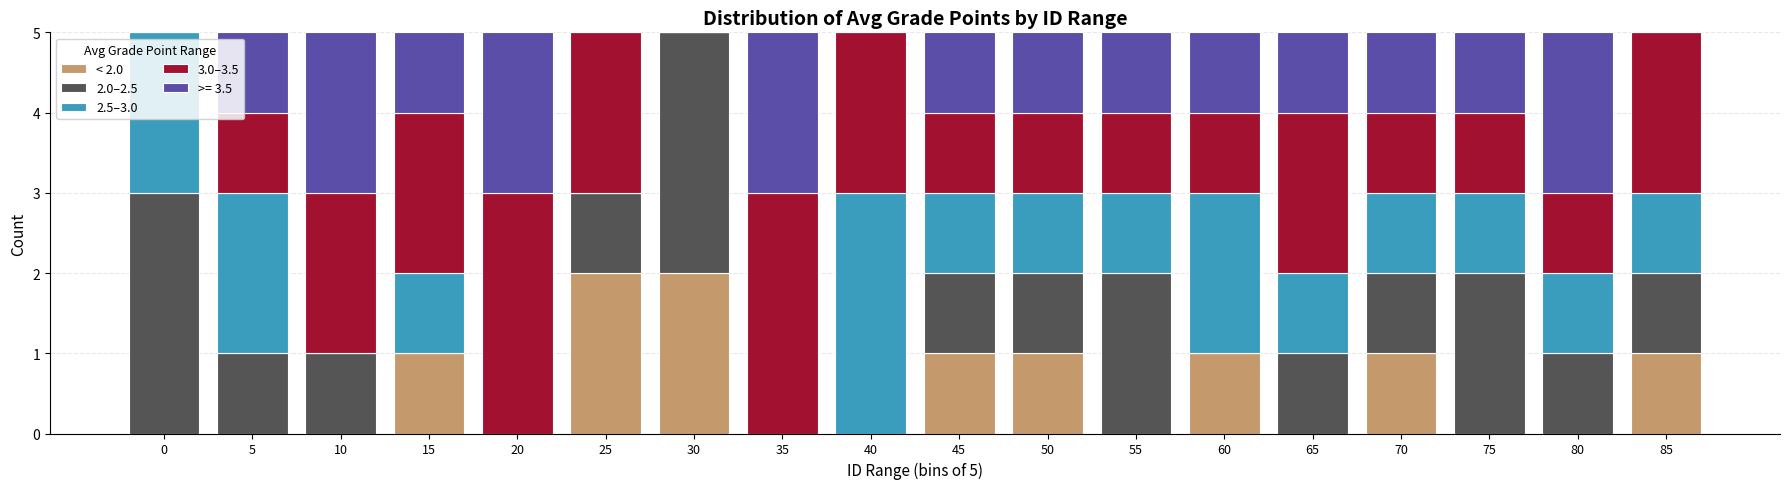

What is the total value across all series at 50?

5